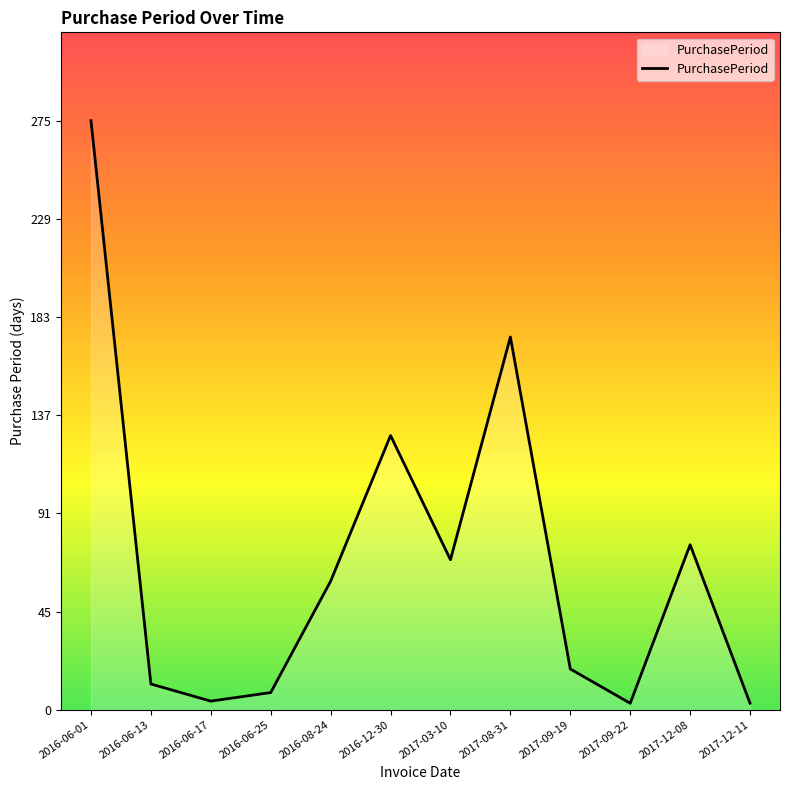

How many lines are shown in the chart?

1